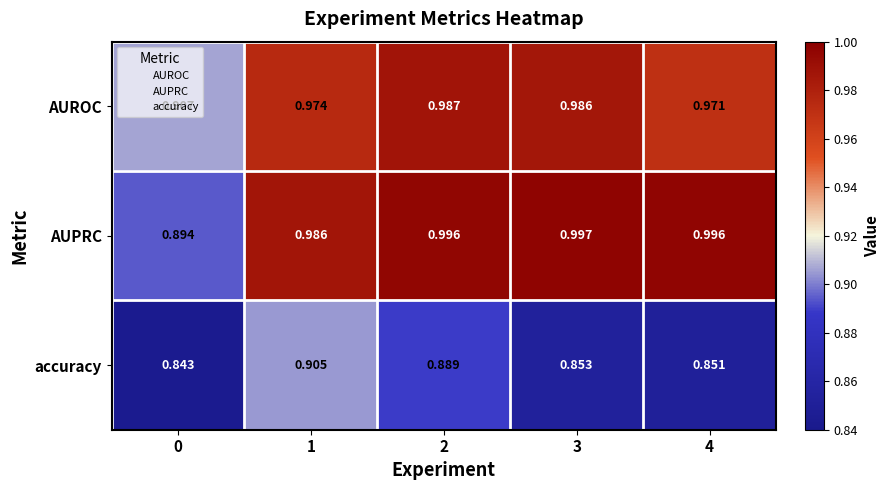

What is the total value across all series at 2?

2.9